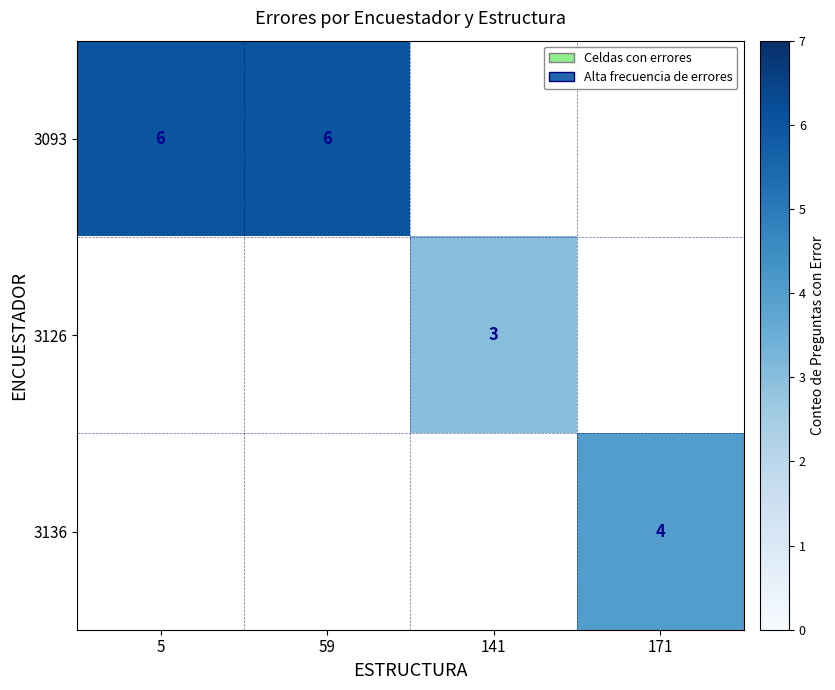

True or false: 3093 has a value of 2.8 at 59.

False